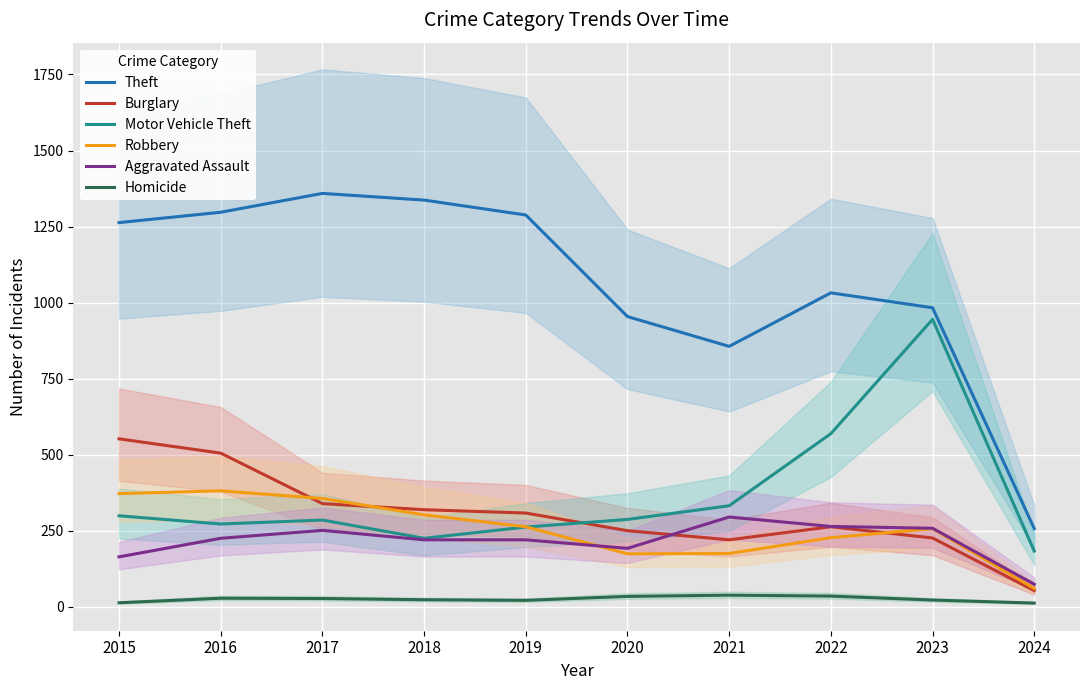

Which has a higher value, 2021 or 2024?

2021